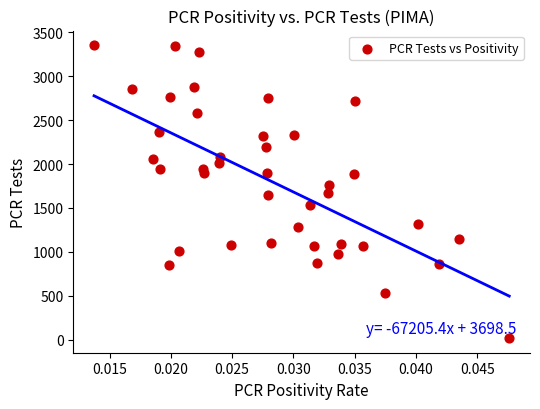

What is the range of Y values (max minus min)?

3330